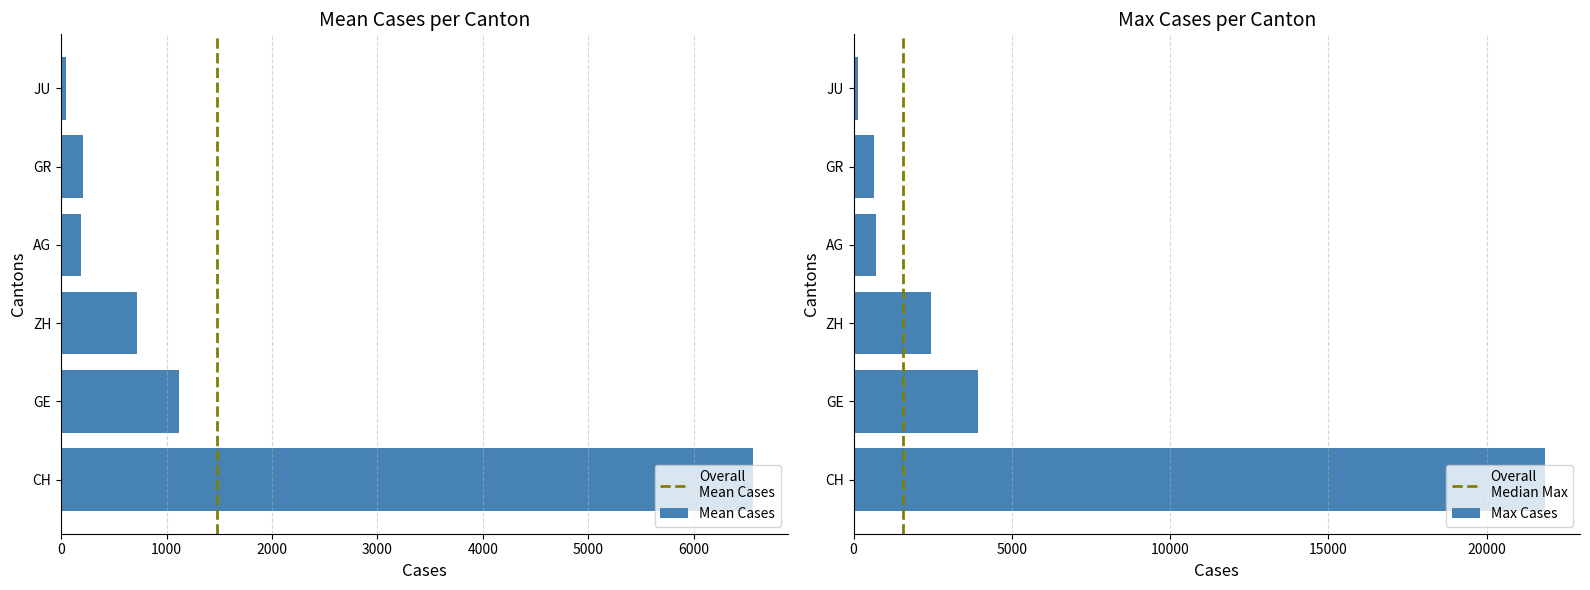

What is the sum of all Mean Cases values?

8847.2